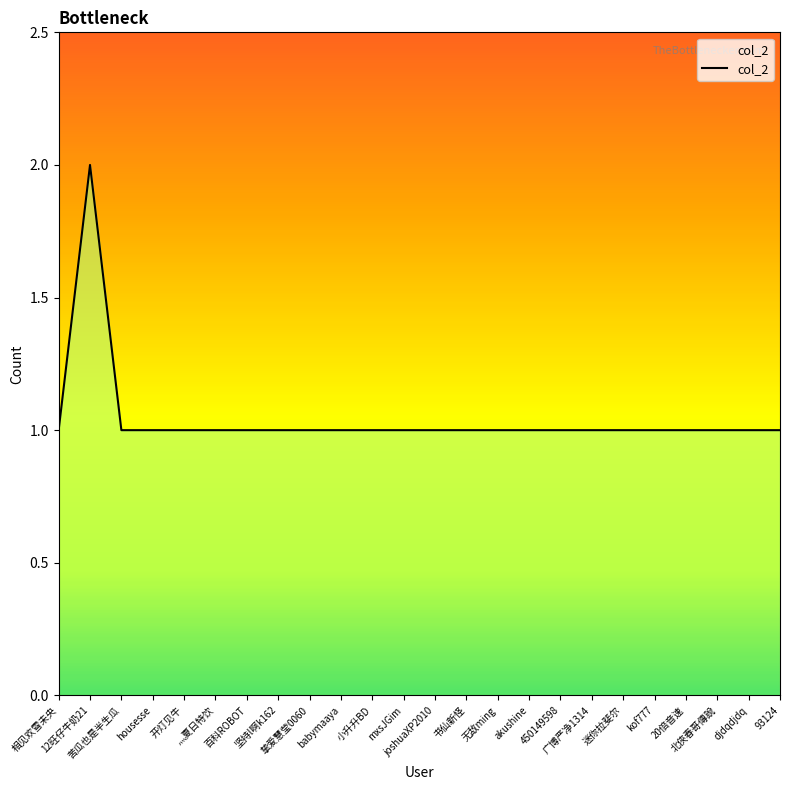

The value at 开灯见牛 is 1. True or false?

True